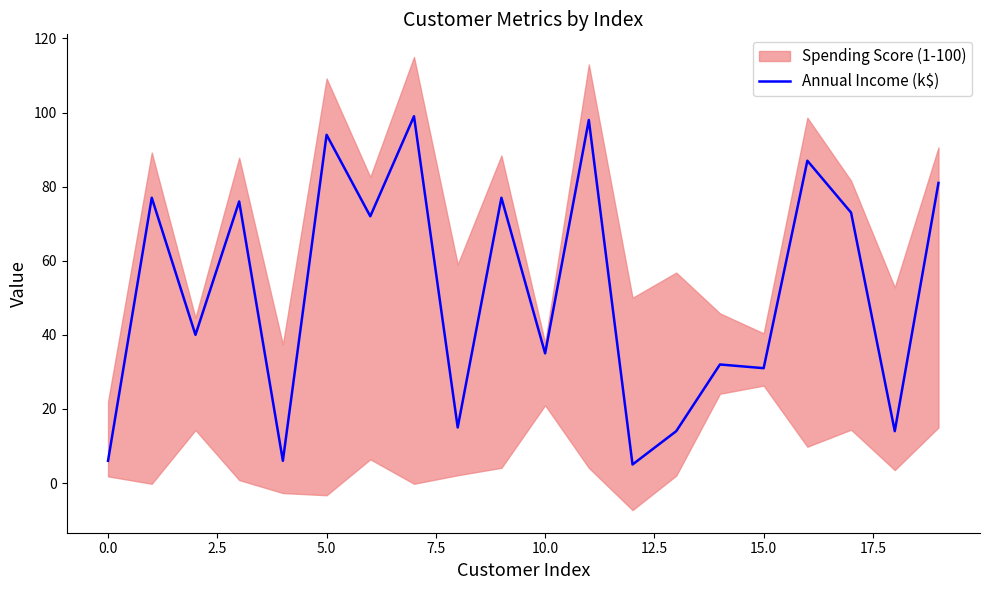

What is the highest value of the Annual Income (k$) series?

99